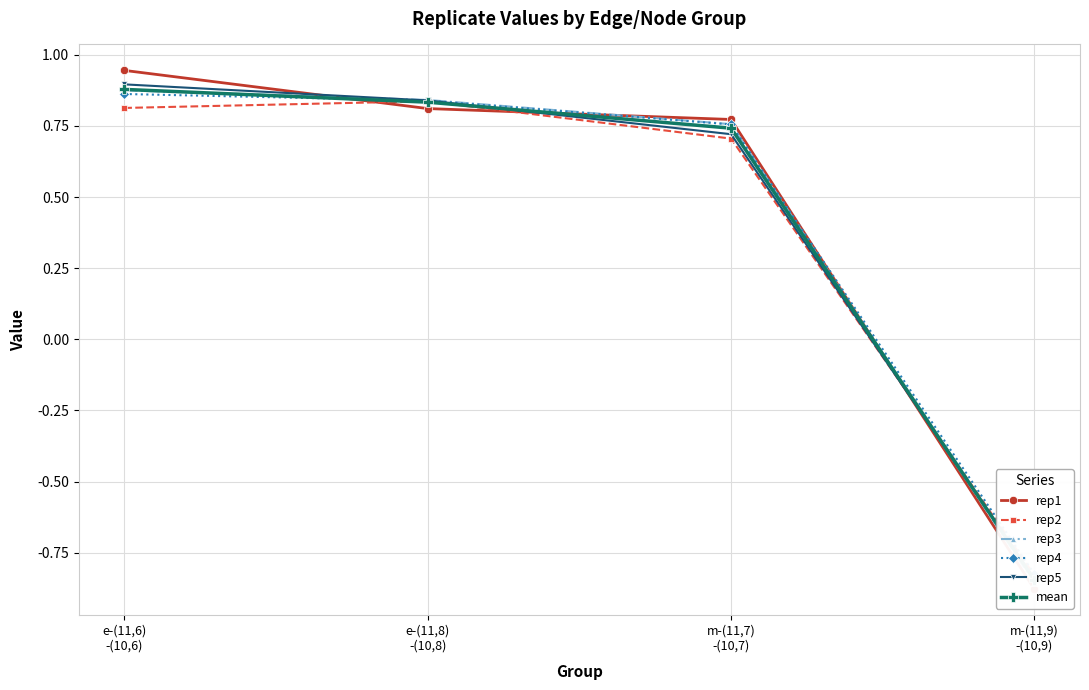

At which label does rep3 first exceed 0?

e-(11,6)
-(10,6)